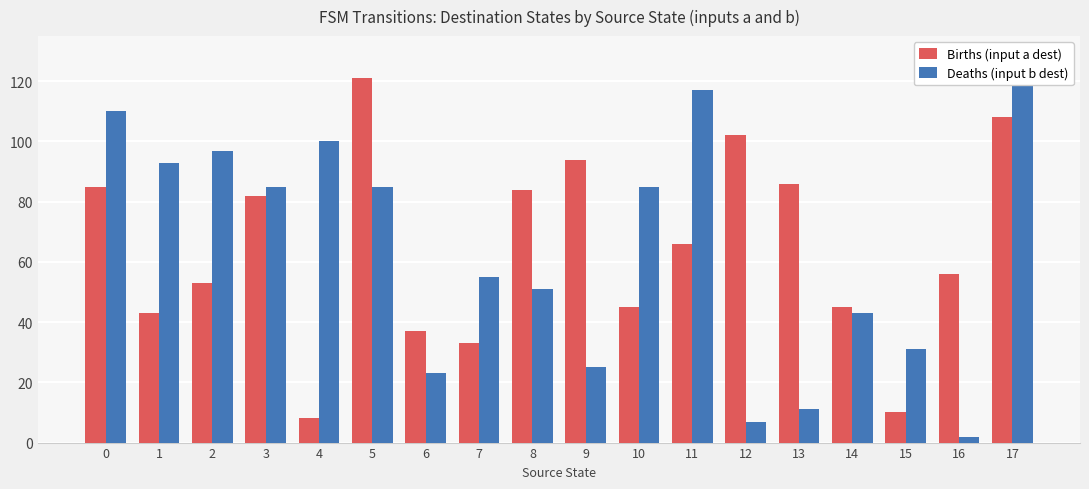

Is the value of Births (input a dest) at 17 greater than the value of Deaths (input b dest) at 14?

Yes